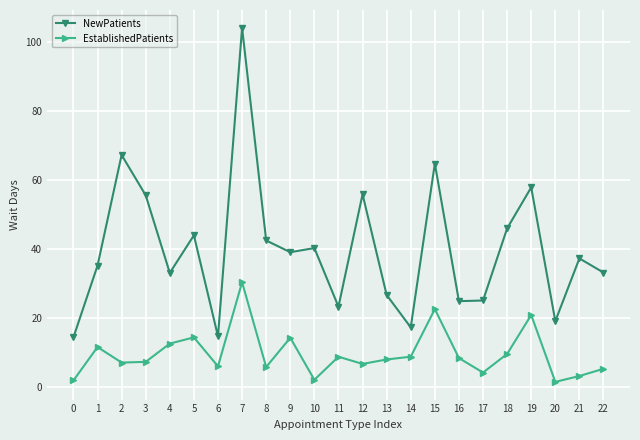

Where is the first local minimum for NewPatients?

4